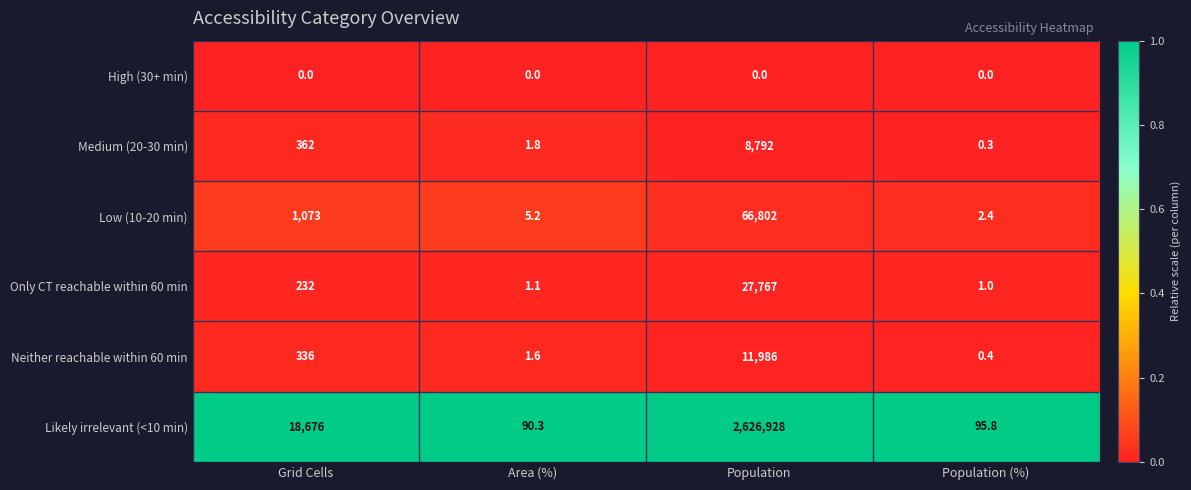

Reading right to left, list all the values displayed in this chart.

High (30+ min): 0.0	0.0	0.0	0.0
Medium (20-30 min): 0.3	8792.0	1.8	362.0
Low (10-20 min): 2.4	66802.0	5.2	1073.0
Only CT reachable within 60 min: 1.0	27767.0	1.1	232.0
Neither reachable within 60 min: 0.4	11986.0	1.6	336.0
Likely irrelevant (<10 min): 95.8	2626928.0	90.3	18676.0